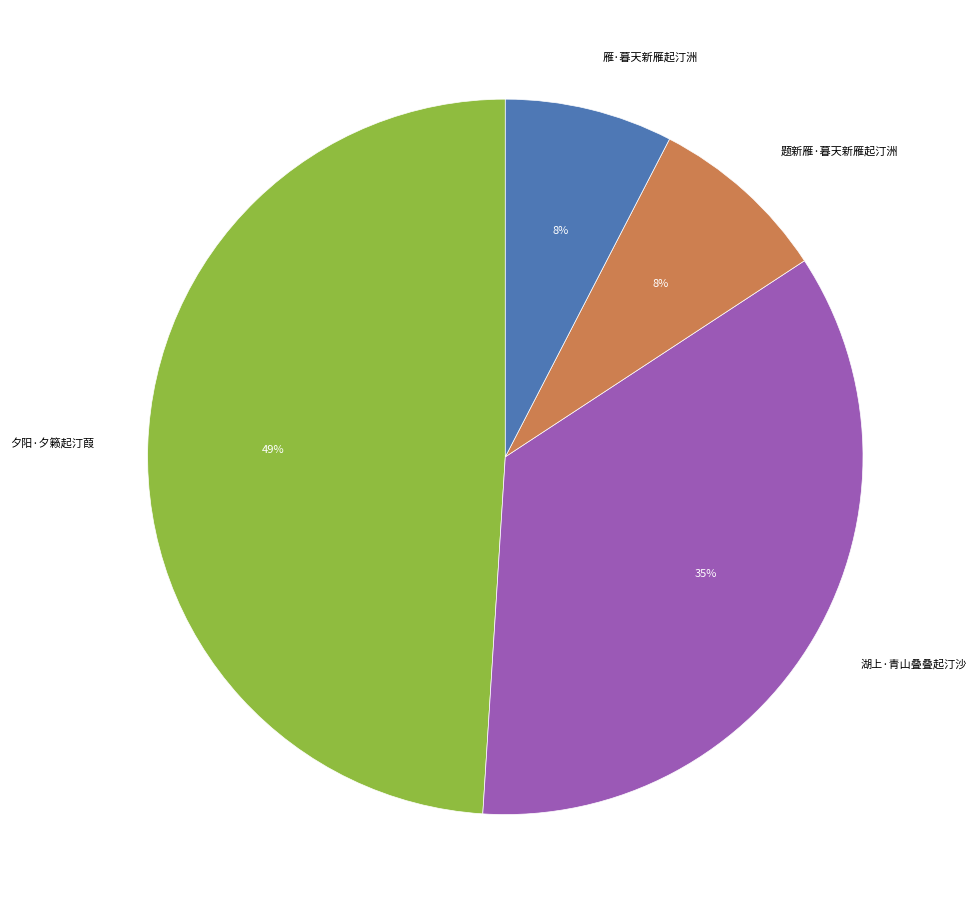

How many slices are in this pie chart?

4